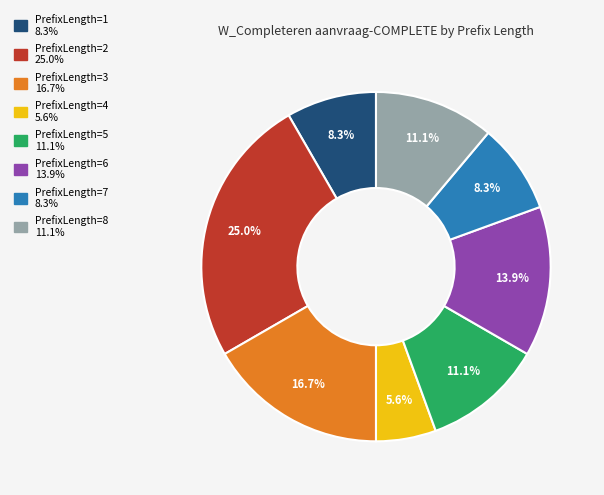

Which category has the smallest portion of the pie?

PrefixLength=4